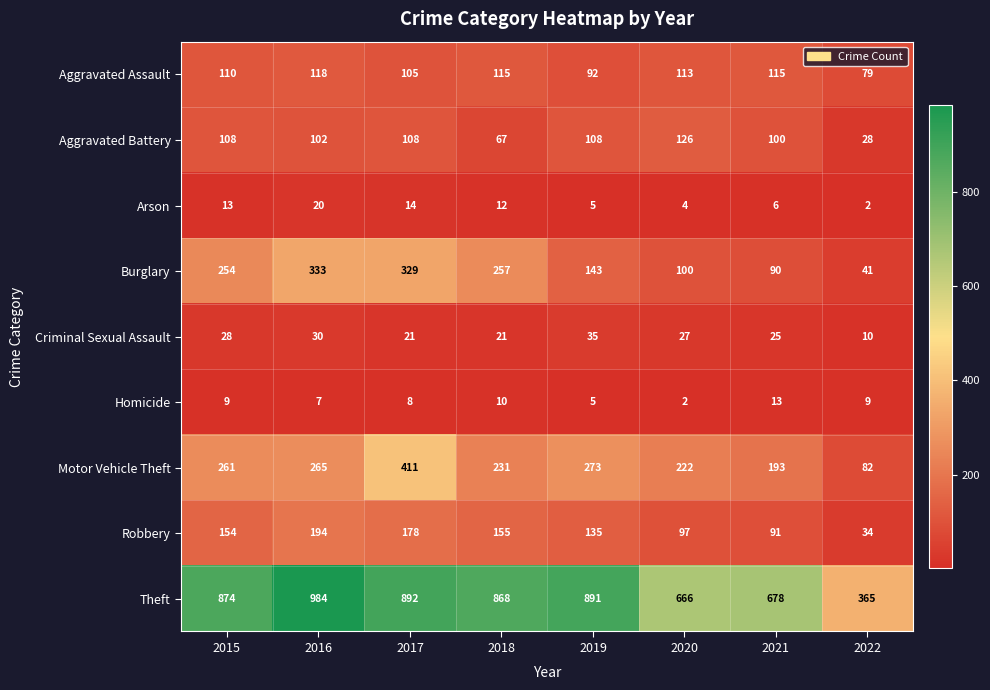

What value does the Criminal Sexual Assault series have at 2020?

27